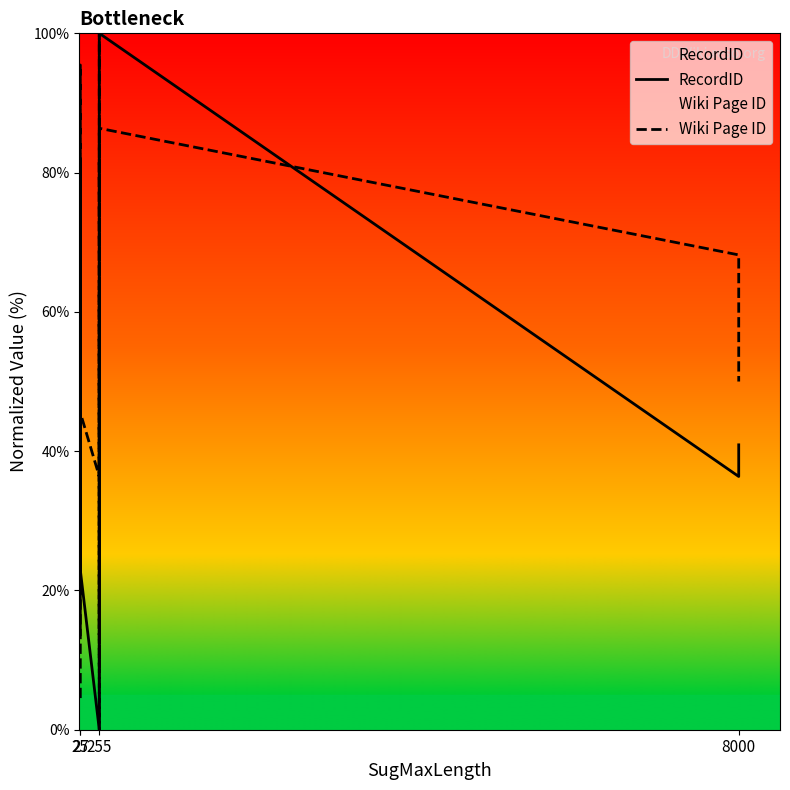

What is the greatest value displayed?

100.0